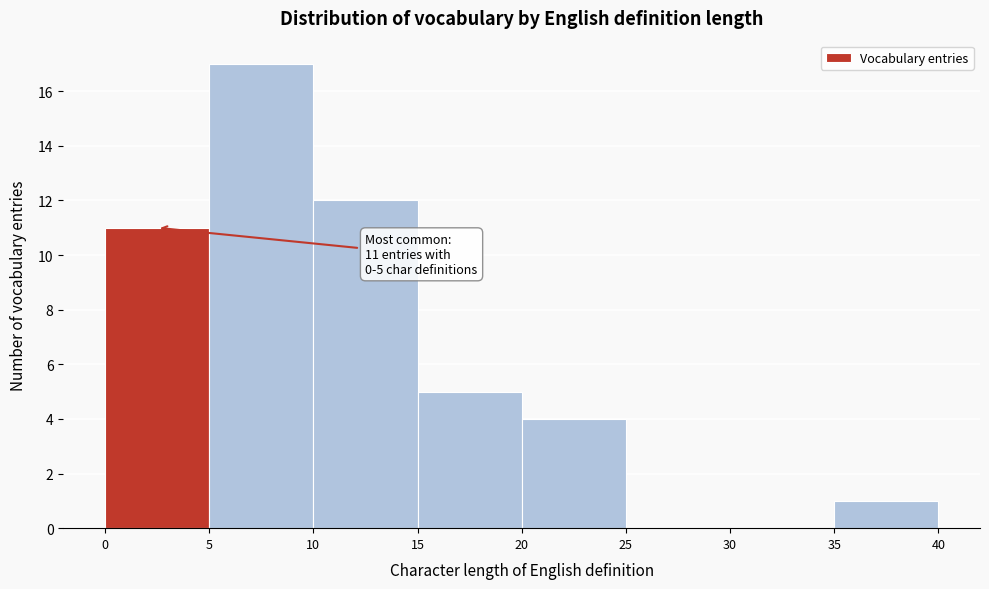

Which range on the x-axis has the tallest bar?

5 to 10